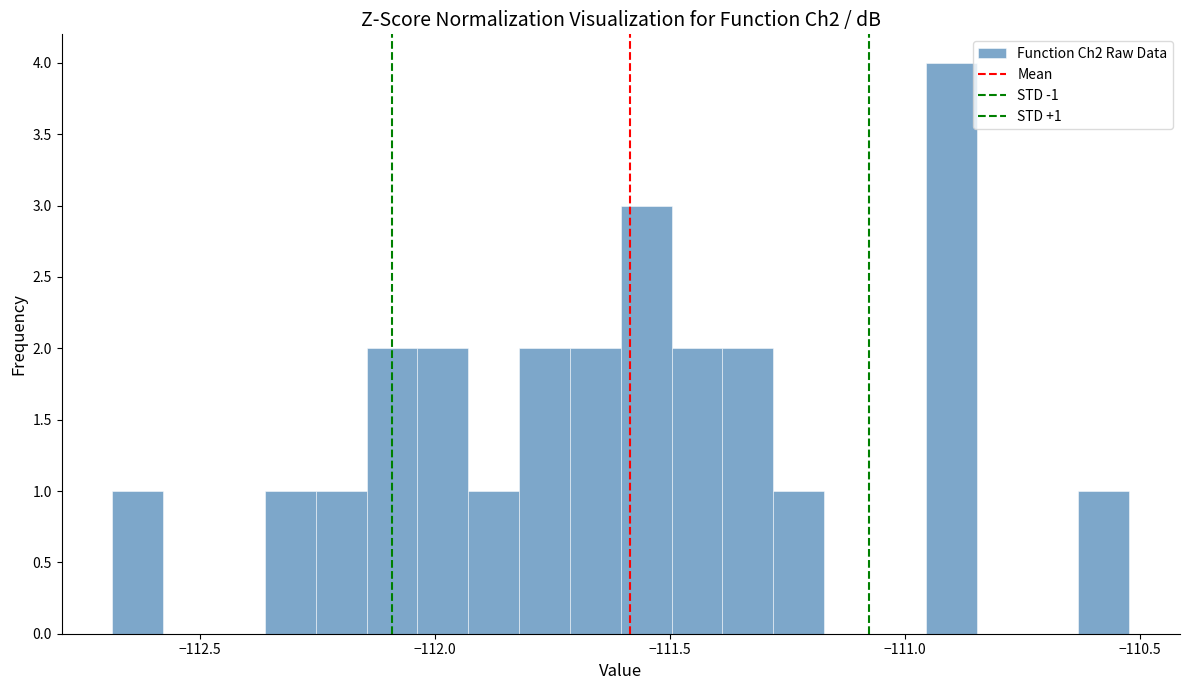

Read against the x-axis, roughly where is the centre of the tallest bar?

-110.90